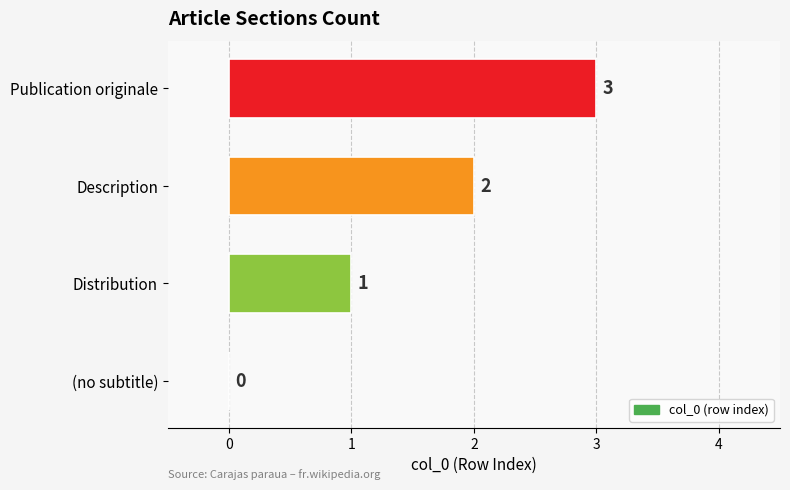

What is the maximum value shown in the chart?

3